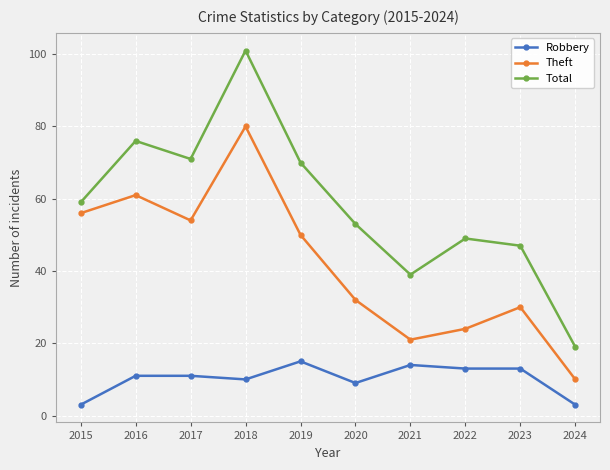

Reading left to right, transcribe all the data shown in this chart.

Robbery: 3	11	11	10	15	9	14	13	13	3
Theft: 56	61	54	80	50	32	21	24	30	10
Total: 59	76	71	101	70	53	39	49	47	19